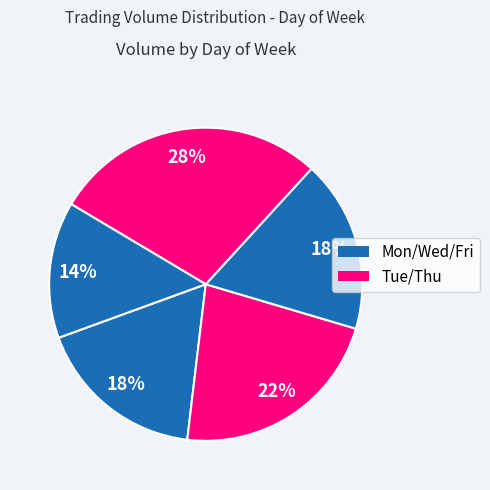

Count the number of slices in the pie.

5